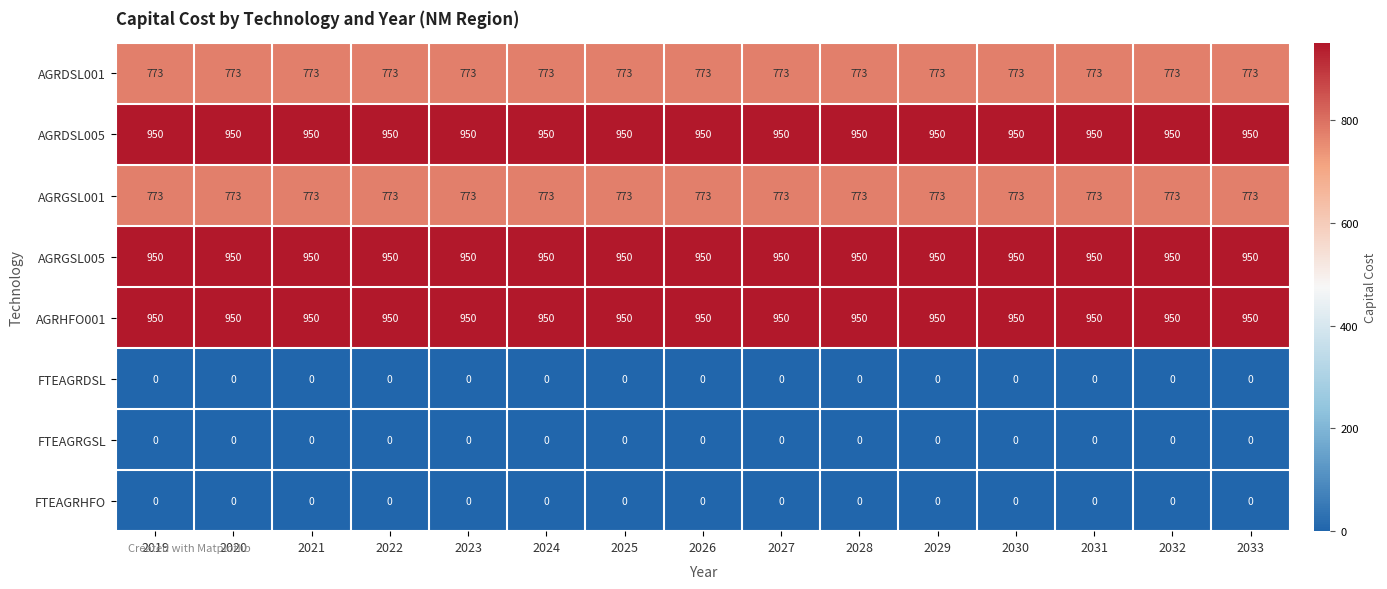

What is the greatest value displayed?

950